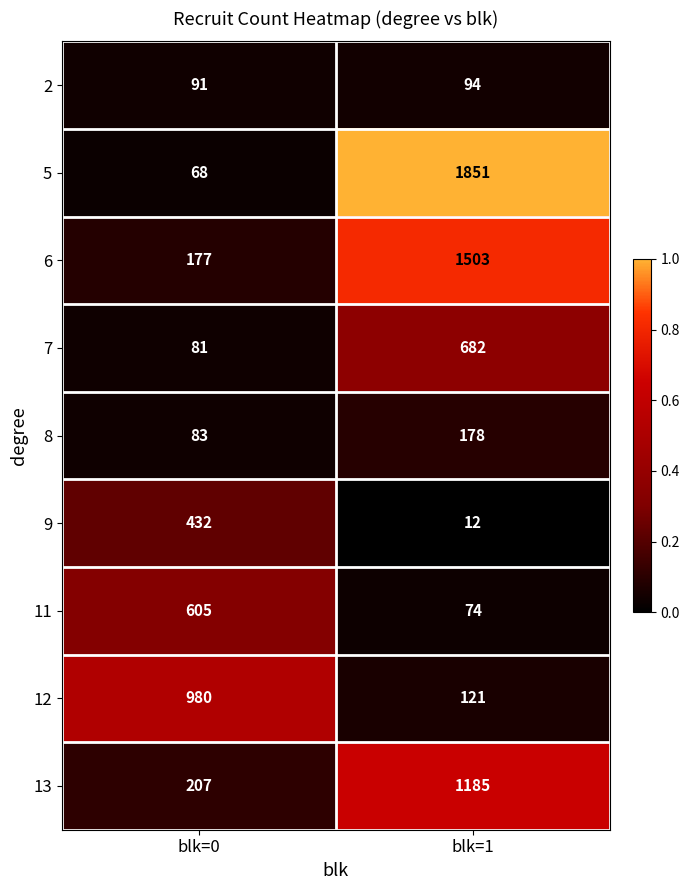

Which label corresponds to the largest value in the chart?

blk=1